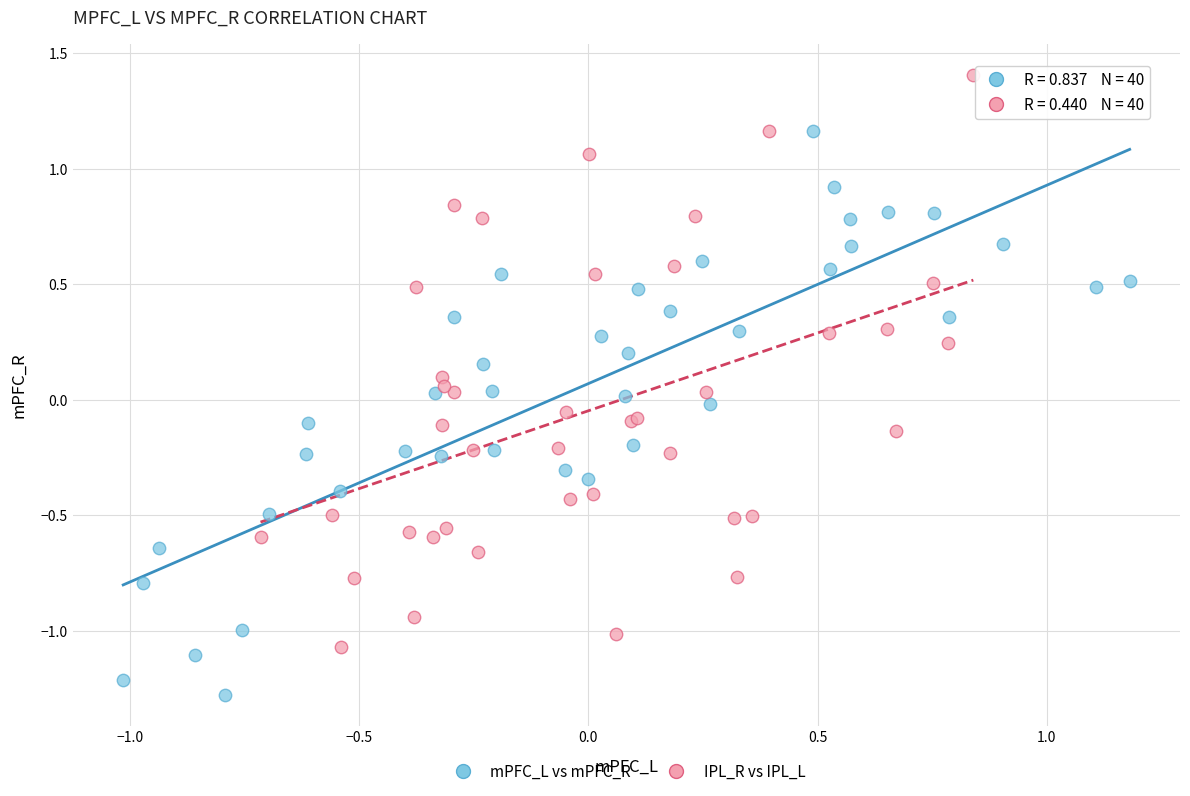

Which series reaches the minimum Y coordinate?

mPFC_L vs mPFC_R